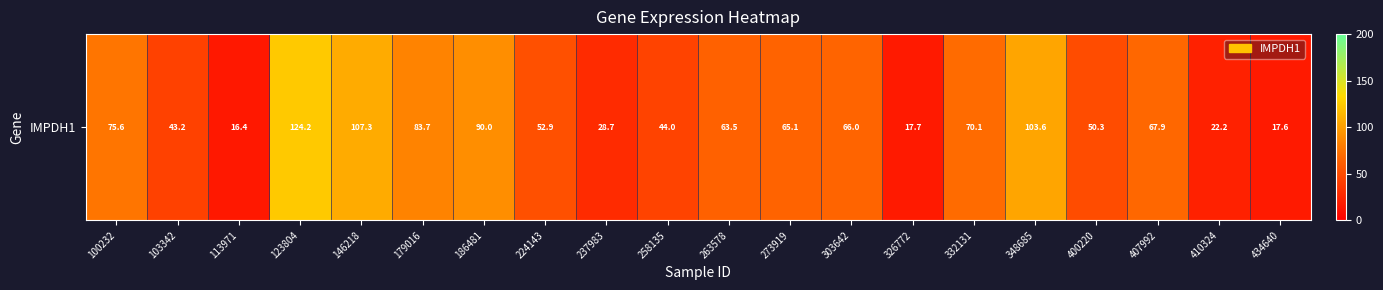

What is the approximate value at 326772?

17.7